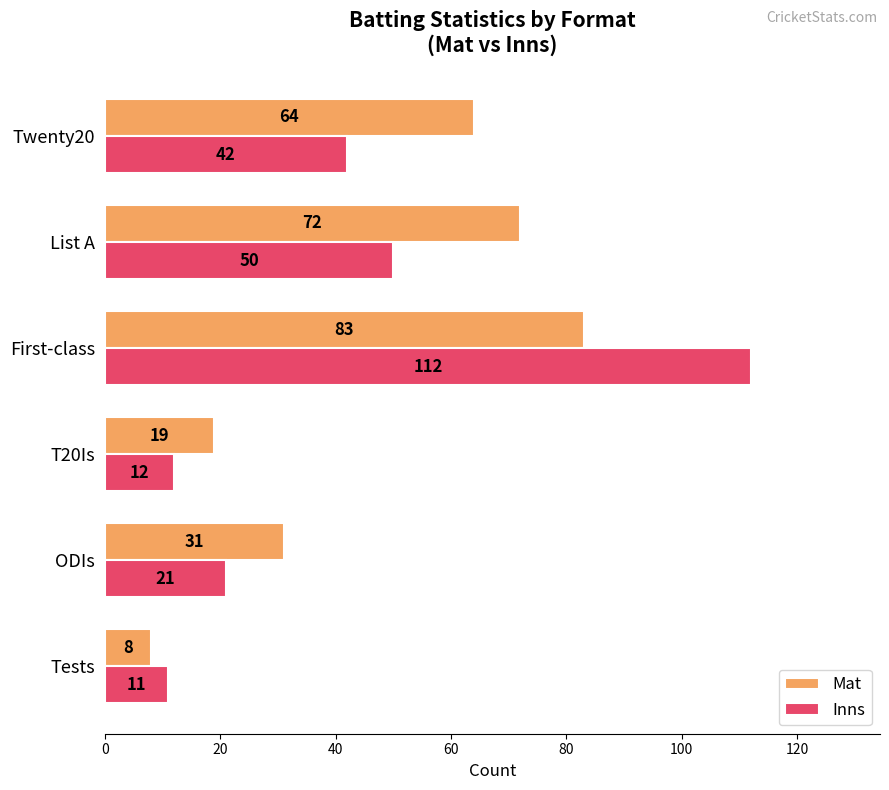

True or false: Mat has a value of 105 at Twenty20.

False